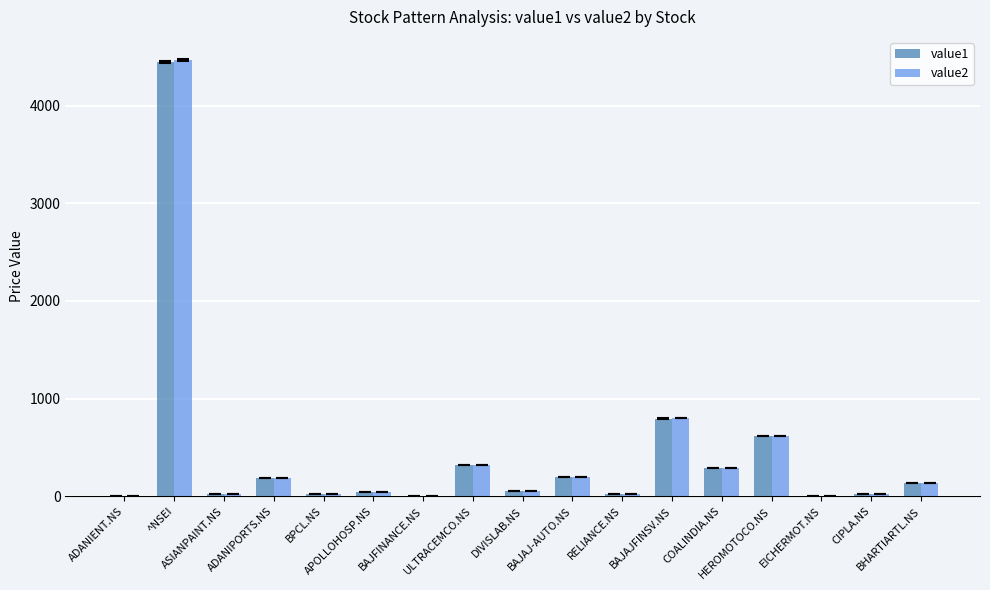

What is the sum of all value1 values?

7192.3